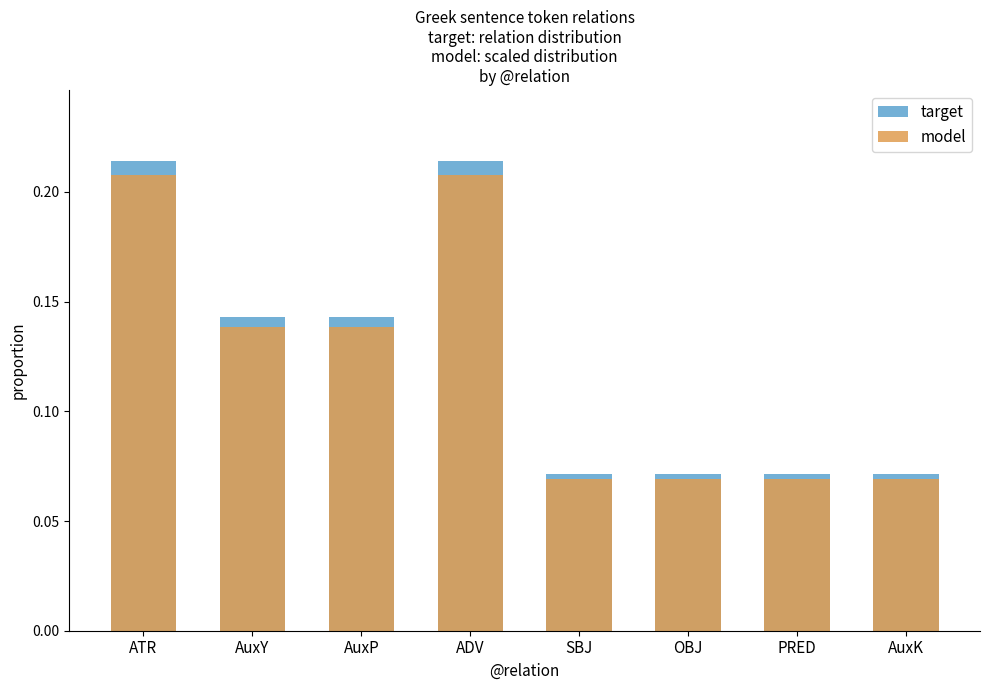

At which label does target reach its peak?

ATR